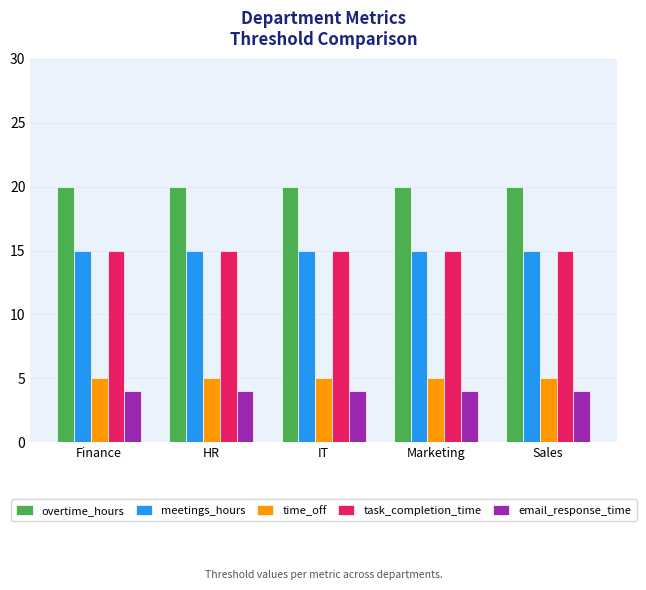

What is the label of the 1st bar from the left?

Finance